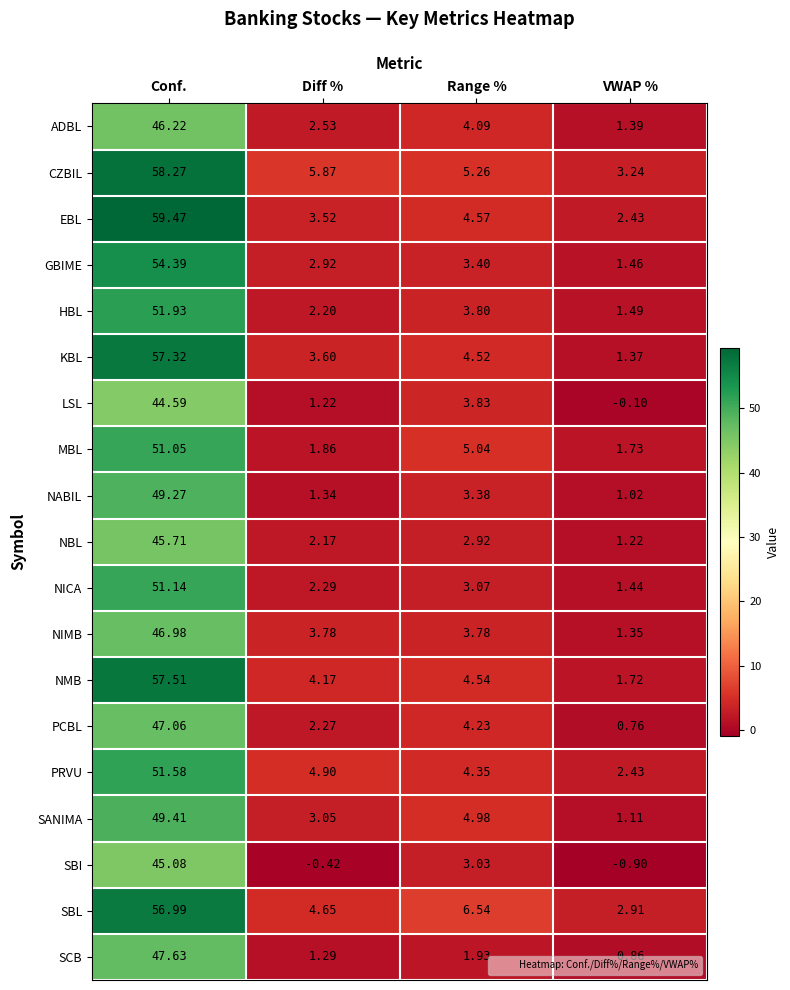

What is the total value across all series at Diff %?

53.2